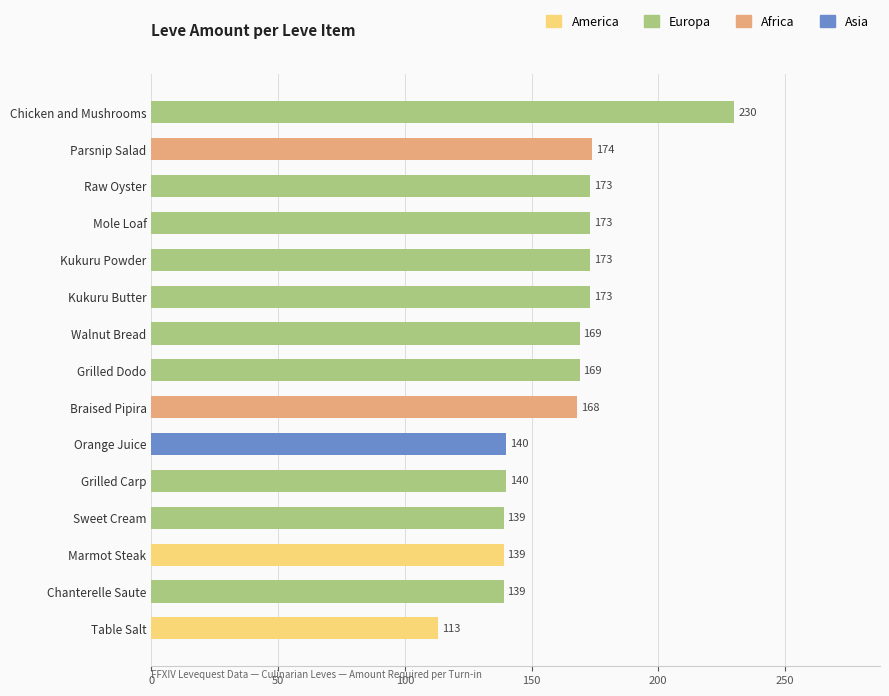

Read the value at Raw Oyster, to the nearest 50.

150